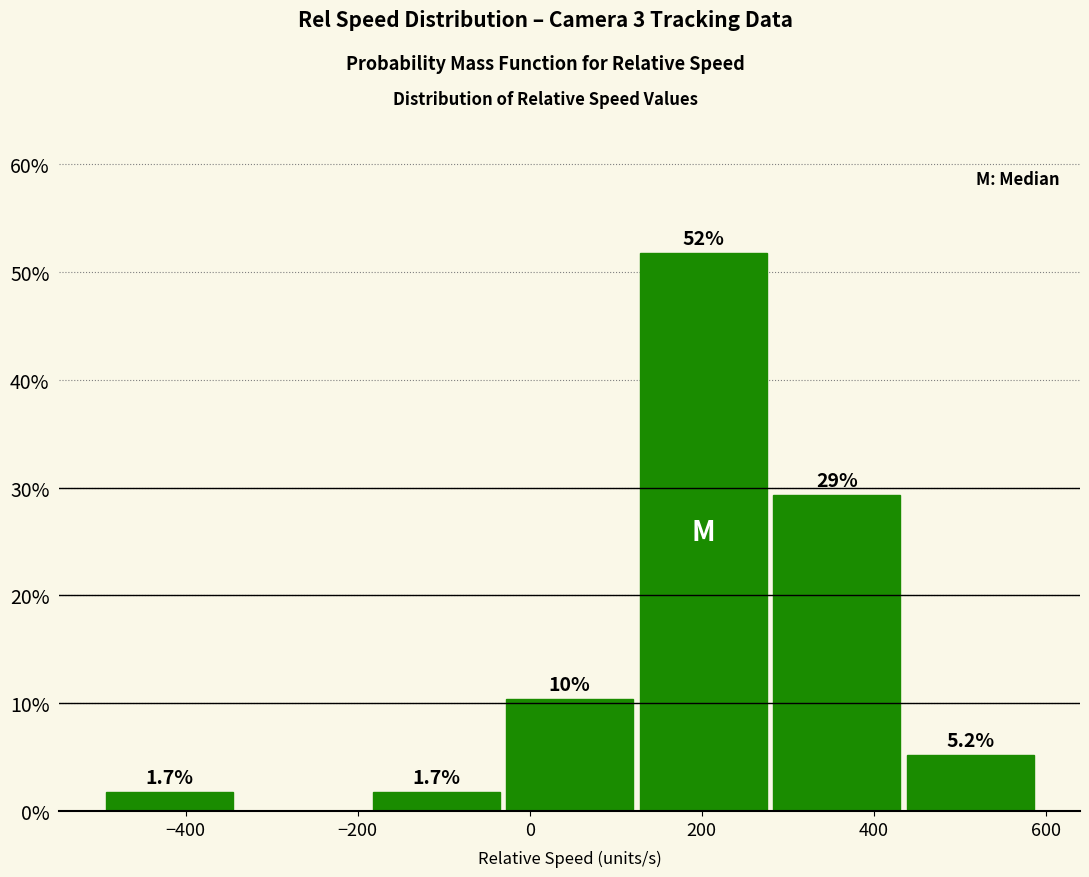

Over which range of the x-axis is the bar tallest?

120 to 280